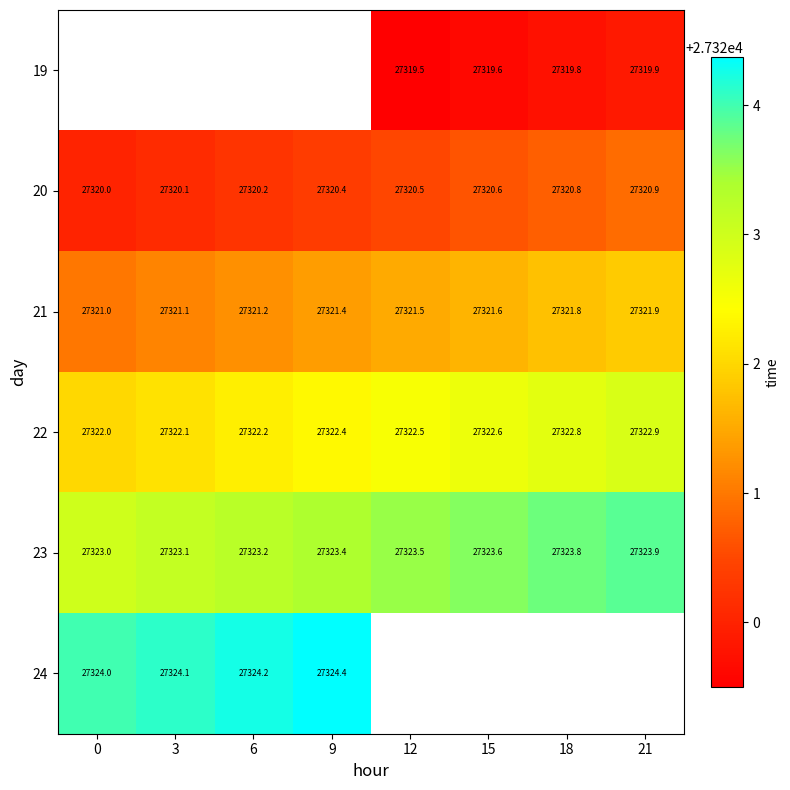

What is the greatest value displayed?

27324.4